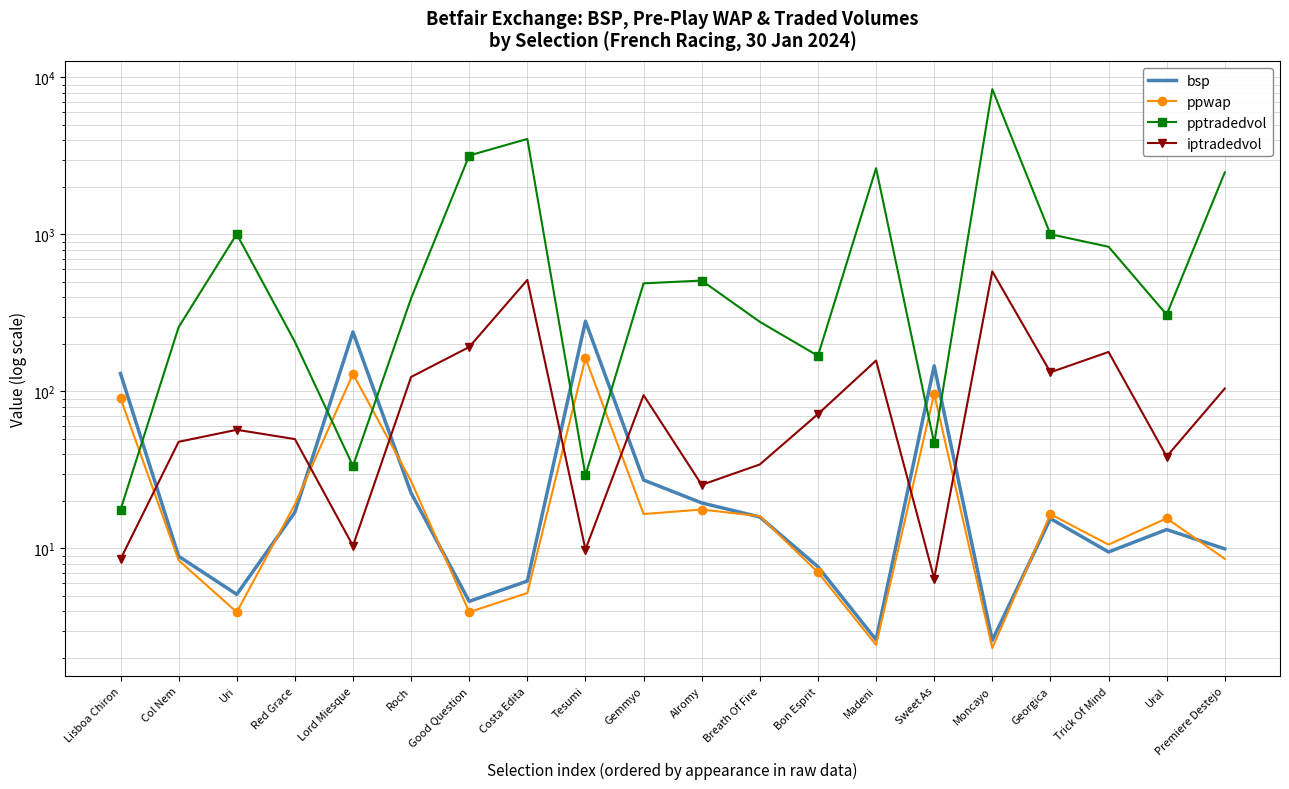

Between Roch and Bon Esprit, which series saw the biggest shift?

pptradedvol